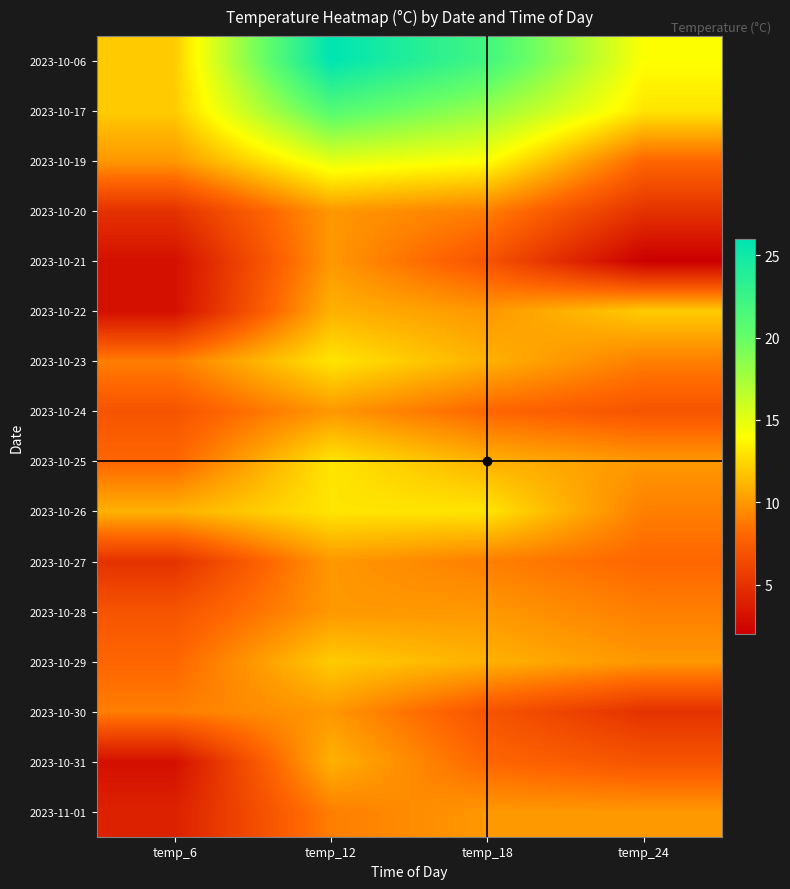

What is the total value across all series at temp_24?

138